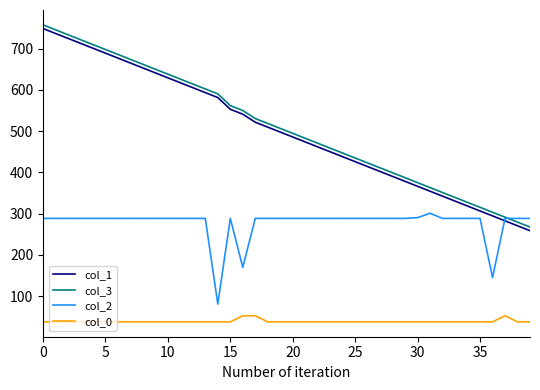

Which series has the largest range (max minus min)?

col_1